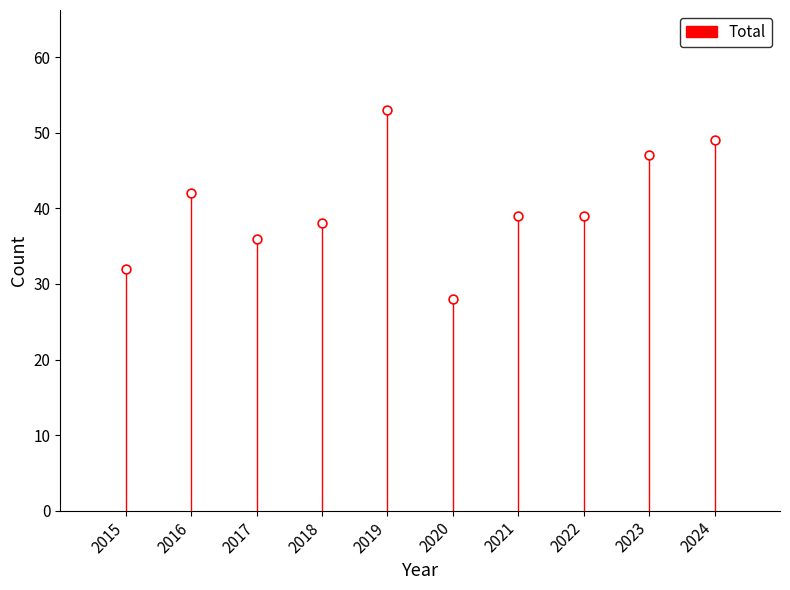

What is the average X value?

2020